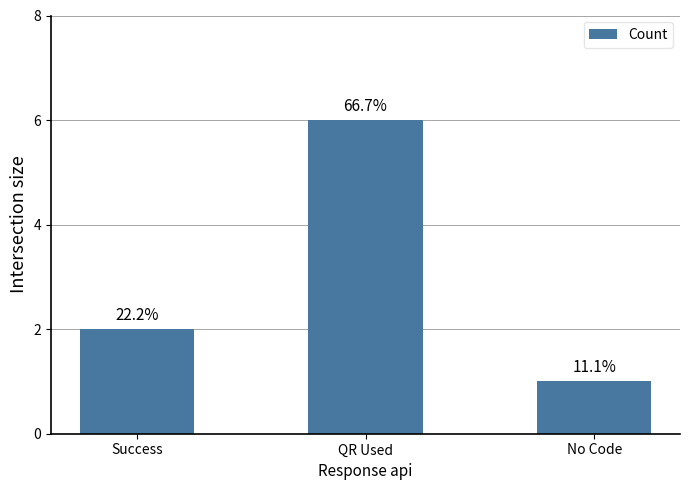

Are the bars grouped side by side (vs. stacked)?

No